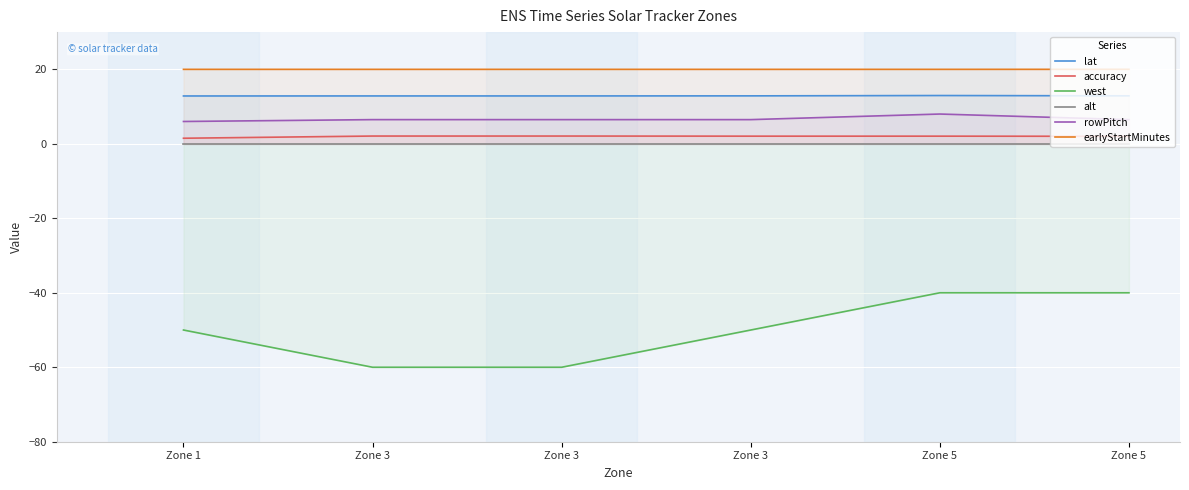

Reading left to right, extract all data points from this chart.

lat: 12.8	12.9	12.9	12.9	13.0	12.9
accuracy: 1.5	2.1	2.1	2.1	2.1	2.0
west: -50.0	-60.0	-60.0	-50.0	-40.0	-40.0
alt: 0.0	0.0	0.0	0.0	0.0	0.0
rowPitch: 6.0	6.5	6.5	6.5	8.0	6.5
earlyStartMinutes: 20.0	20.0	20.0	20.0	20.0	20.0